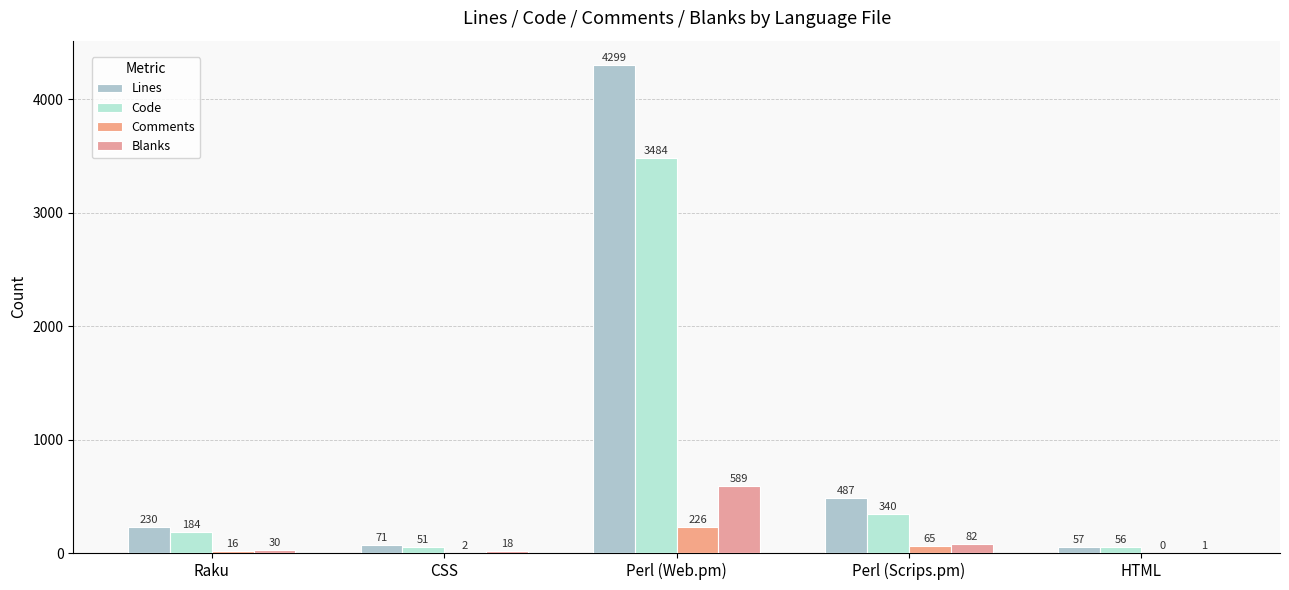

What value does the Comments series have at Perl (Web.pm)?

226